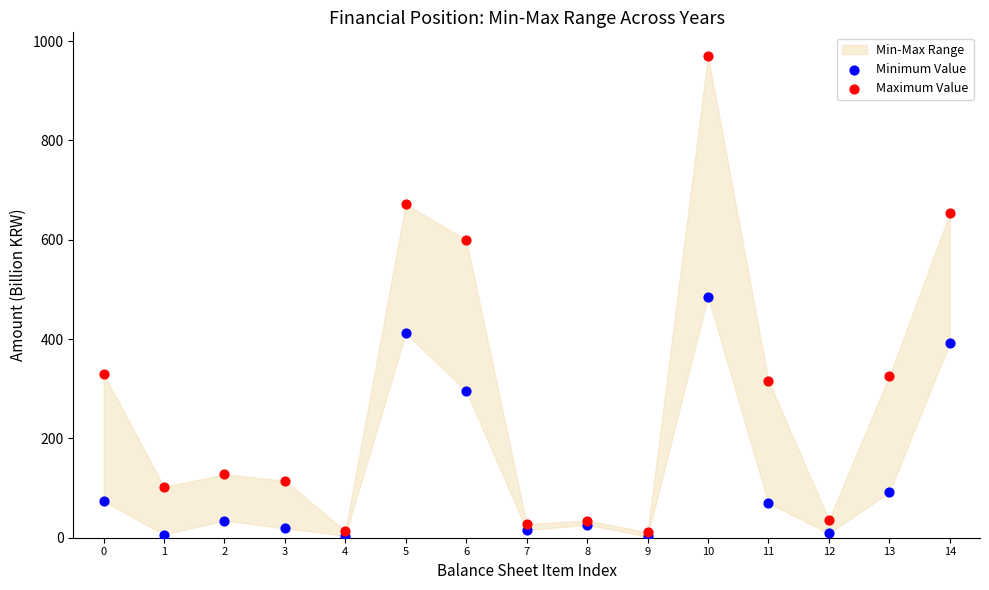

In the Minimum Value series, what Y value is closest to 244?

295.5